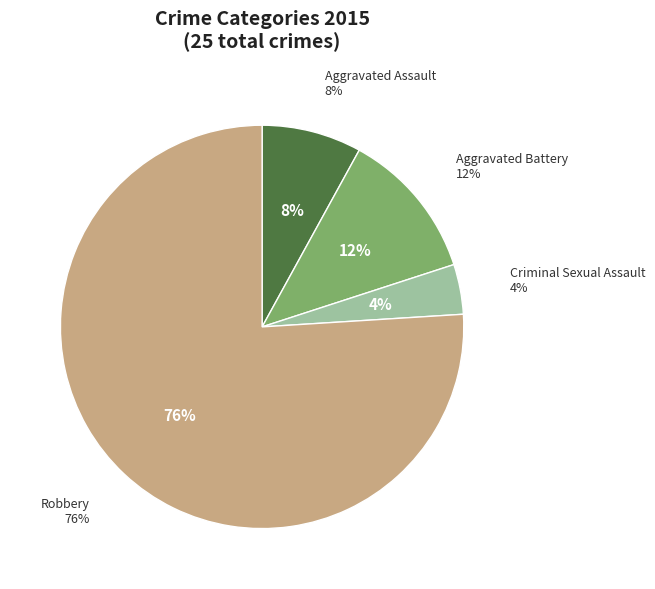

The Aggravated Assault slice represents 1% of the pie. True or false?

False